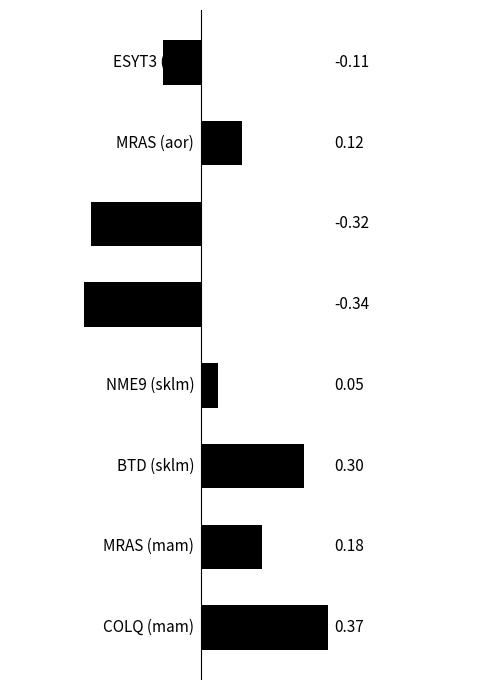

Are the bars grouped side by side (vs. stacked)?

No